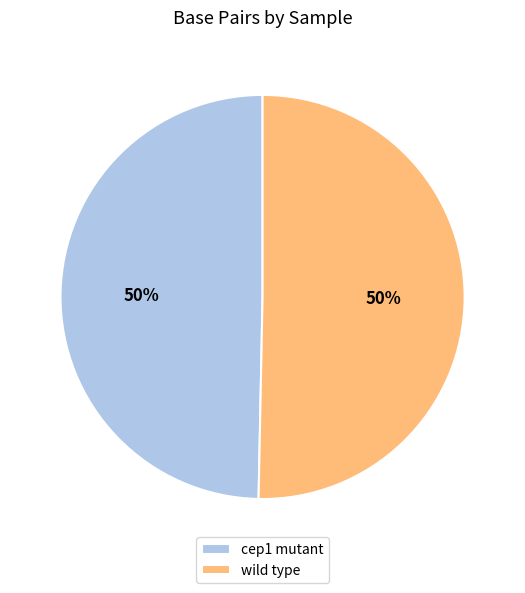

To the nearest percent, what is the combined percentage of wild type and cep1 mutant?

100%